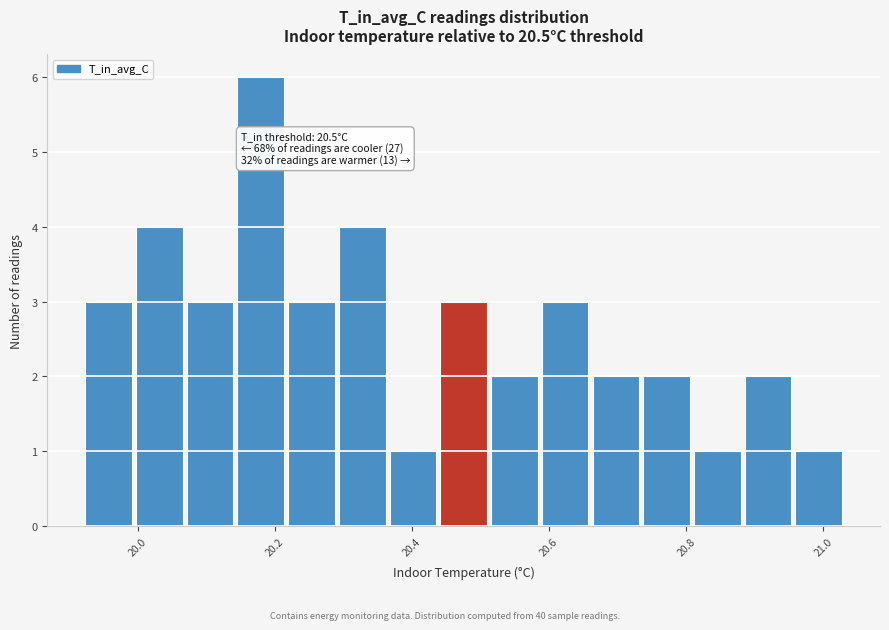

Around what value on the x-axis is the tallest bar? Give the approximate position of its centre, as read against the axis.

20.18